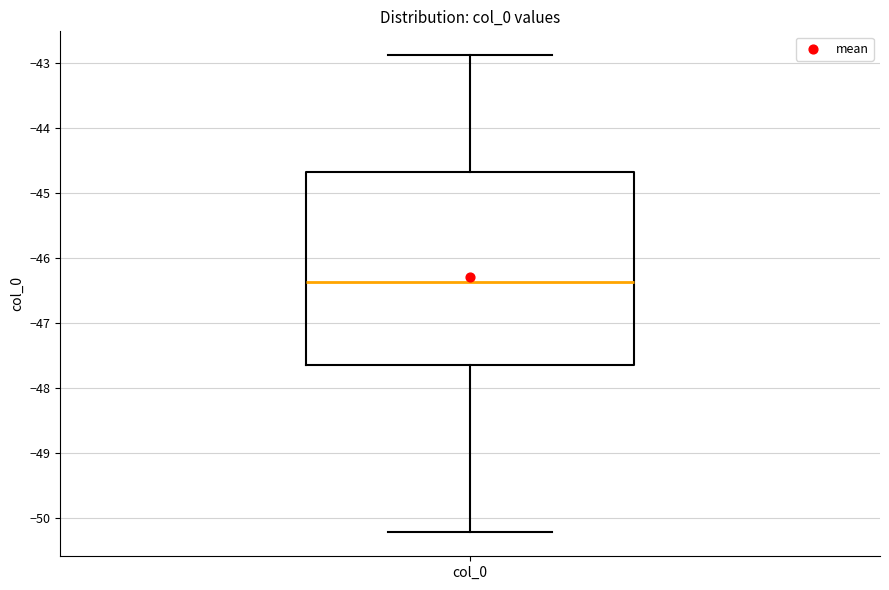

Transcribe this box plot: give where the median line is, the range the box spans, and where the two whiskers end, as read against the y-axis. The values are not printed on the chart, so give them approximately, as read against the axis.

median -46.4, box -47.6 to -44.7, whiskers -50.2 to -42.9